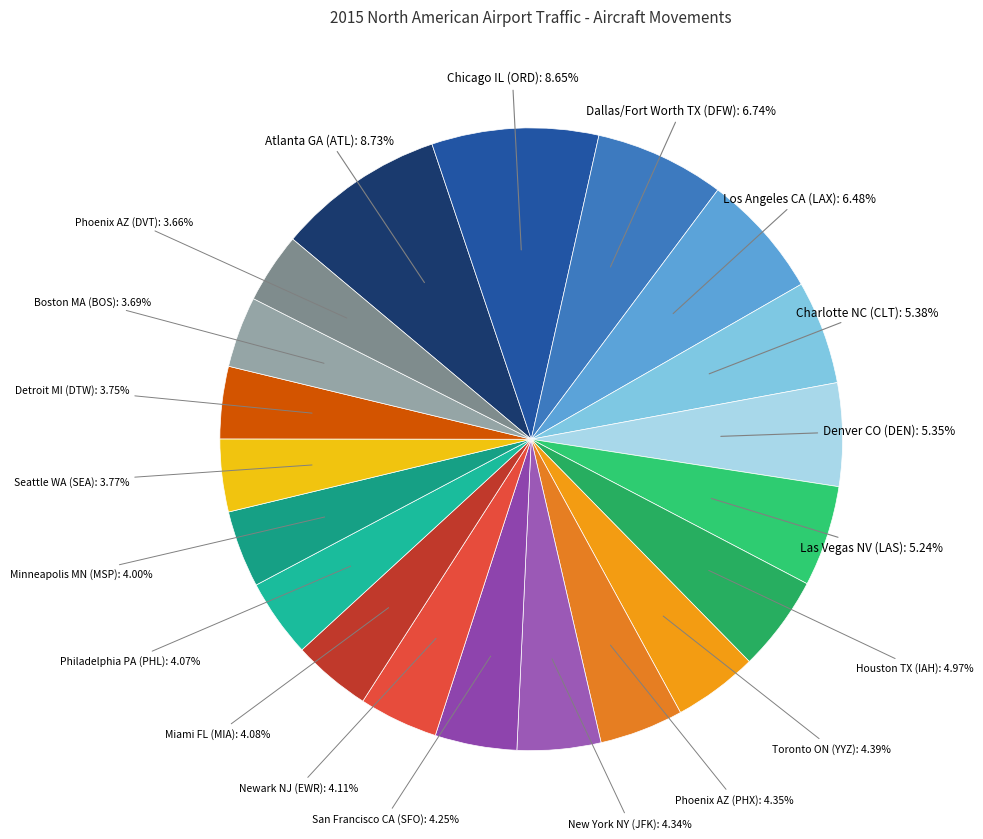

Is there any slice that represents more than half of the pie?

No